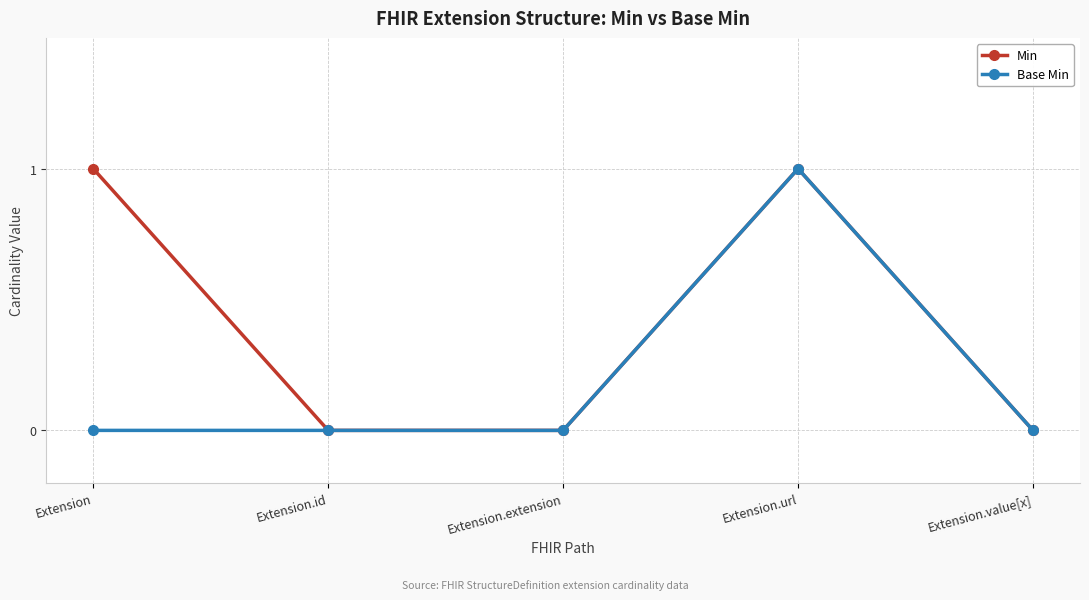

Reading right to left, transcribe all the data shown in this chart.

Min: Extension.value[x]=0	Extension.url=1	Extension.extension=0	Extension.id=0	Extension=1
Base Min: Extension.value[x]=0	Extension.url=1	Extension.extension=0	Extension.id=0	Extension=0